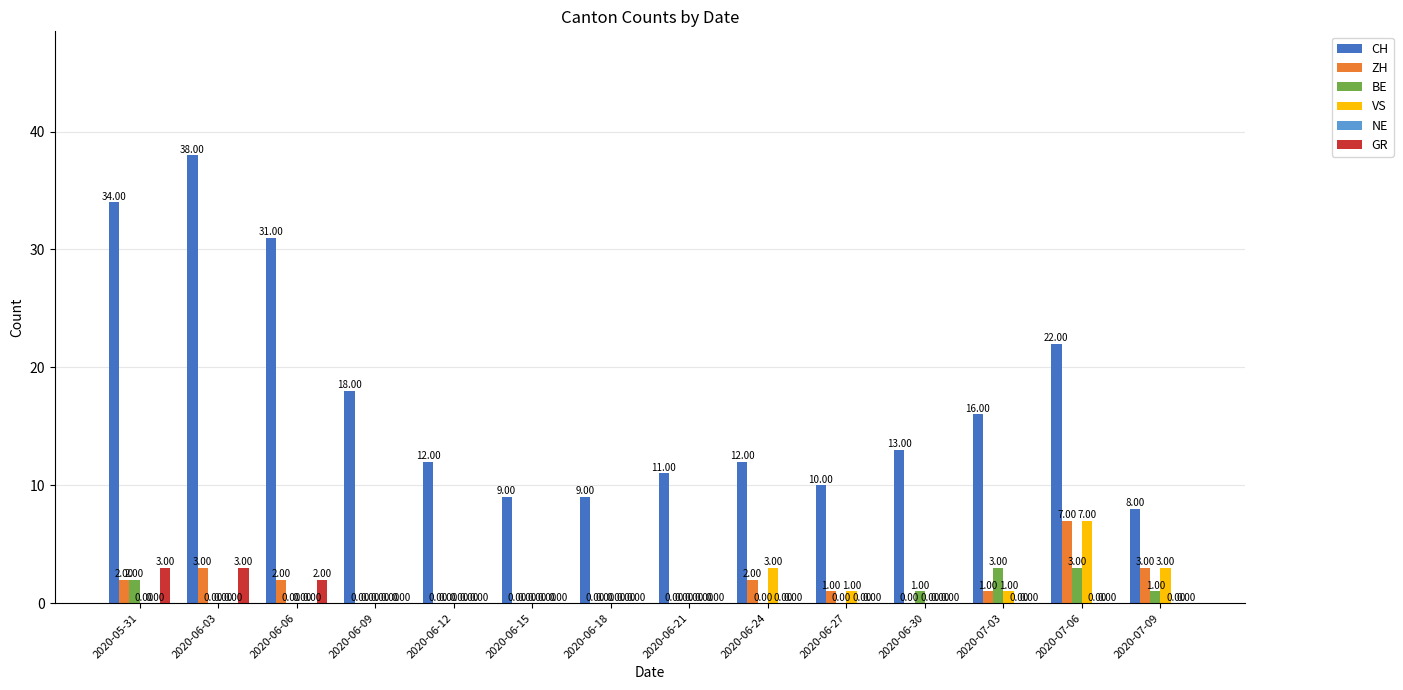

Count the BE values in the range 0 to 1.

11